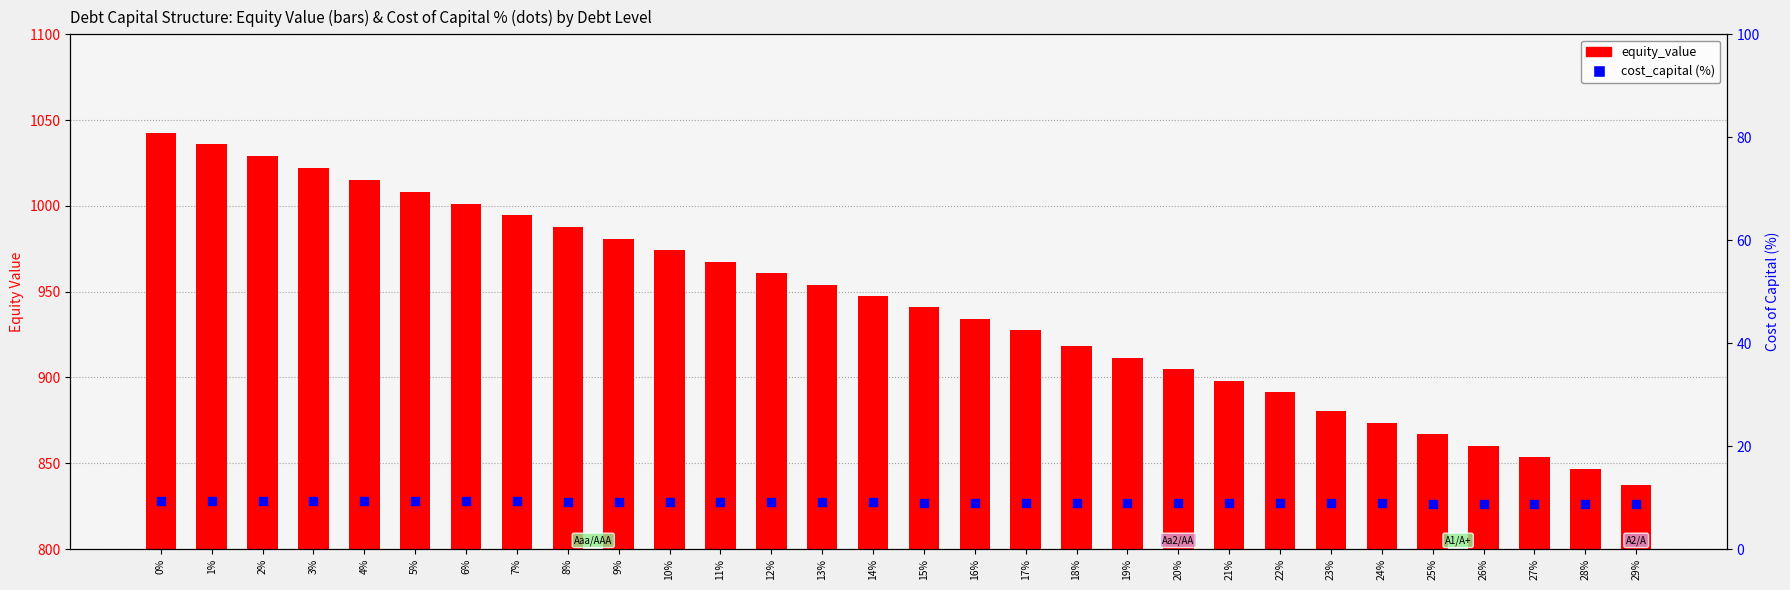

Which series reaches the minimum Y coordinate?

cost_capital (%)